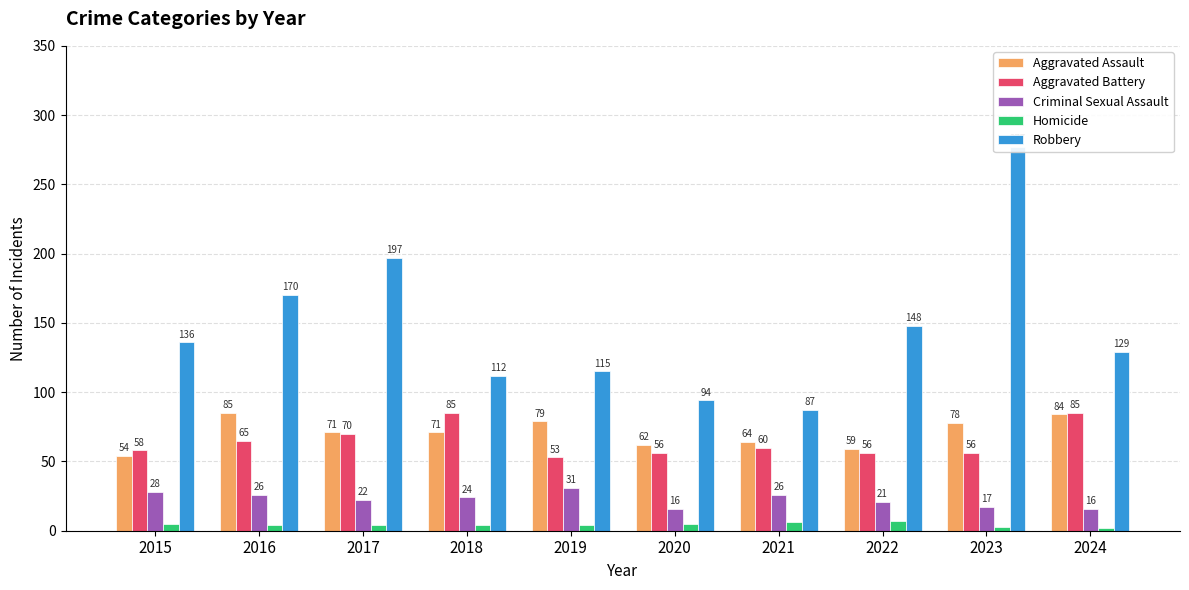

Reading left to right, what are all the values shown in this chart?

Aggravated Assault: 54	85	71	71	79	62	64	59	78	84
Aggravated Battery: 58	65	70	85	53	56	60	56	56	85
Criminal Sexual Assault: 28	26	22	24	31	16	26	21	17	16
Homicide: 5	4	4	4	4	5	6	7	3	2
Robbery: 136	170	197	112	115	94	87	148	277	129